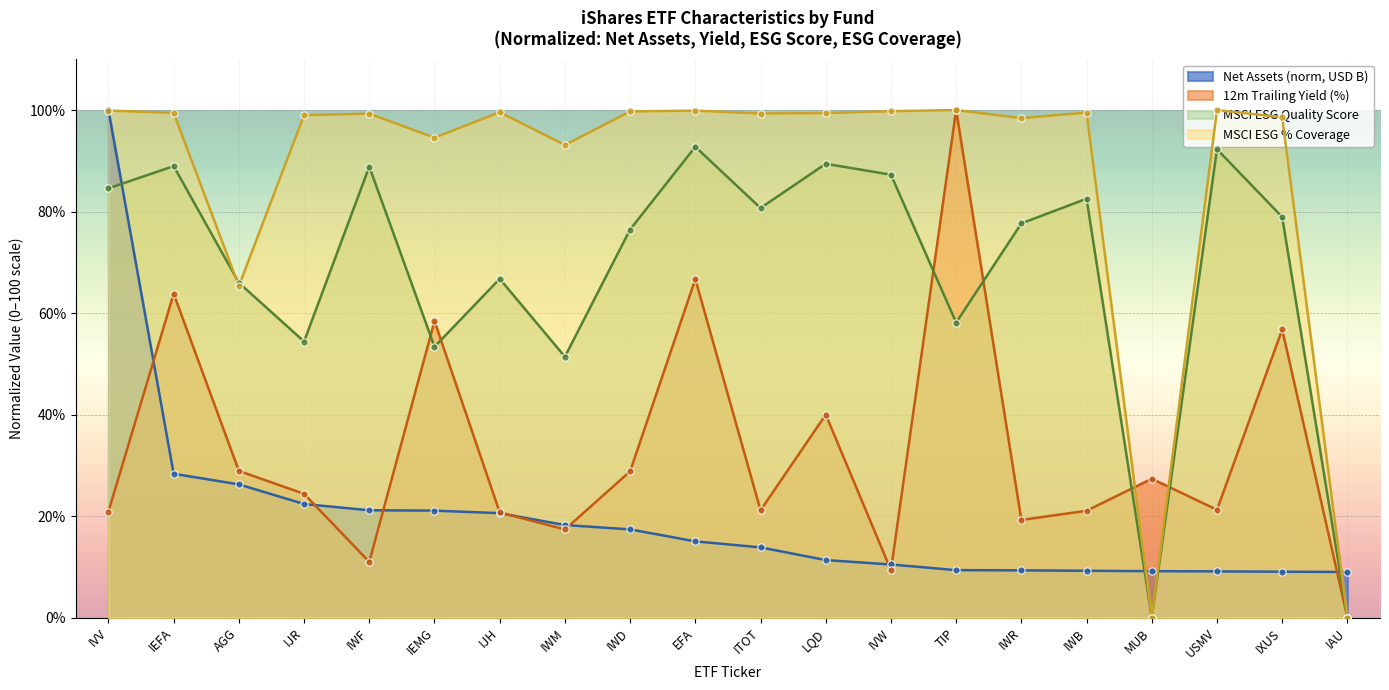

What is the total value across all series at IWD?

222.4